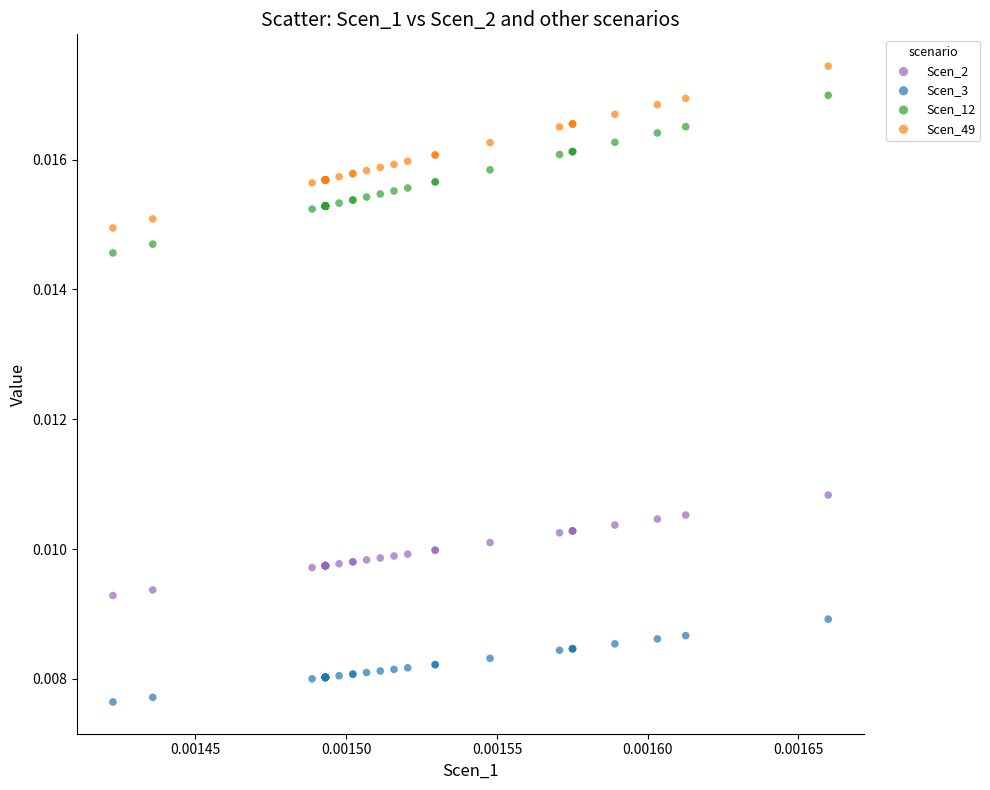

Which series contains the highest Y value?

Scen_49